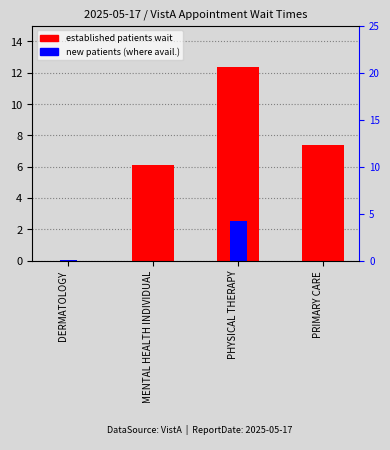

What position from the left is PHYSICAL THERAPY?

3